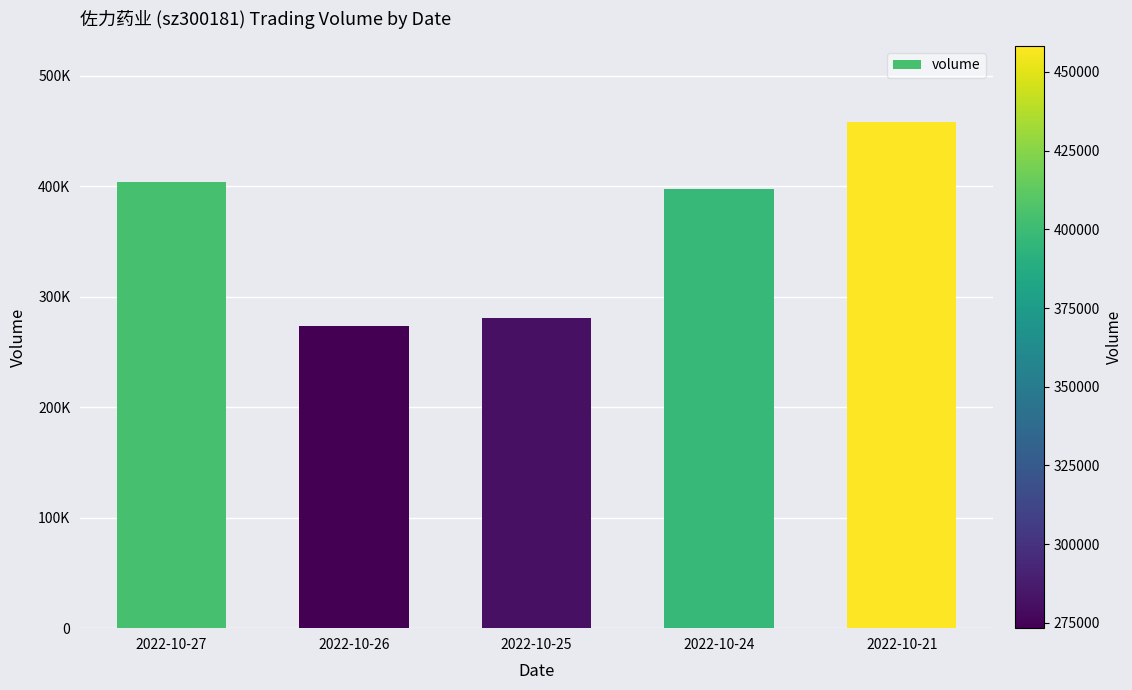

What is the difference between the maximum and second lowest values?

177435